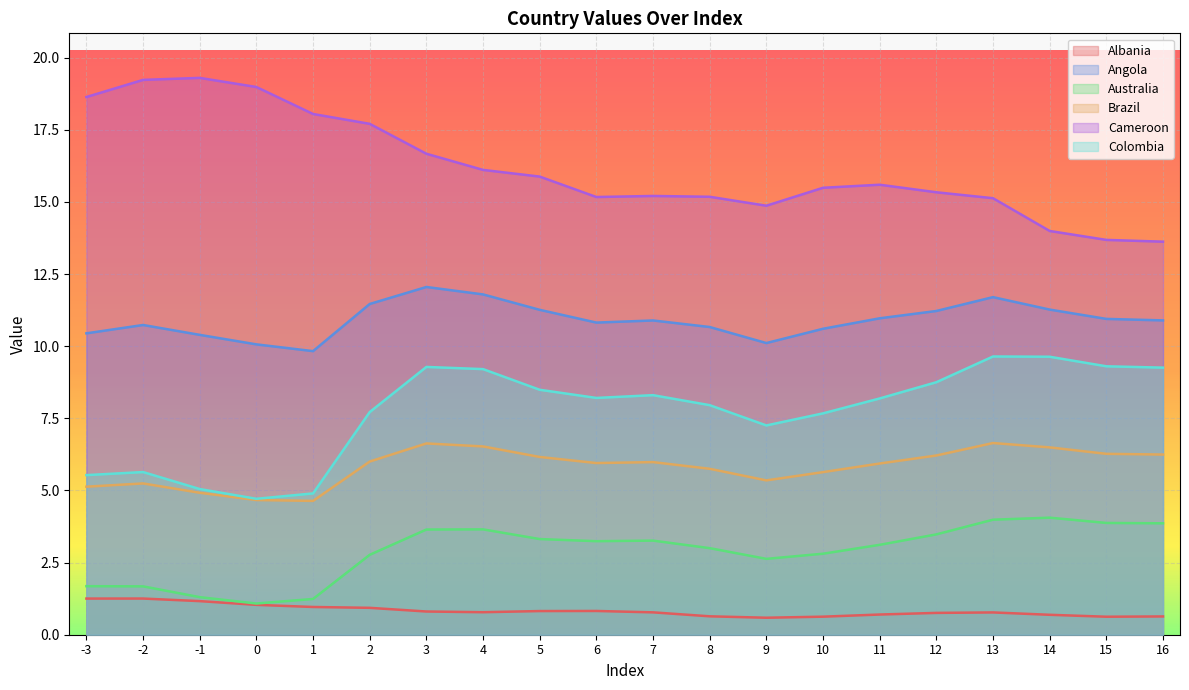

True or false: Albania and Australia cross at least once.

False